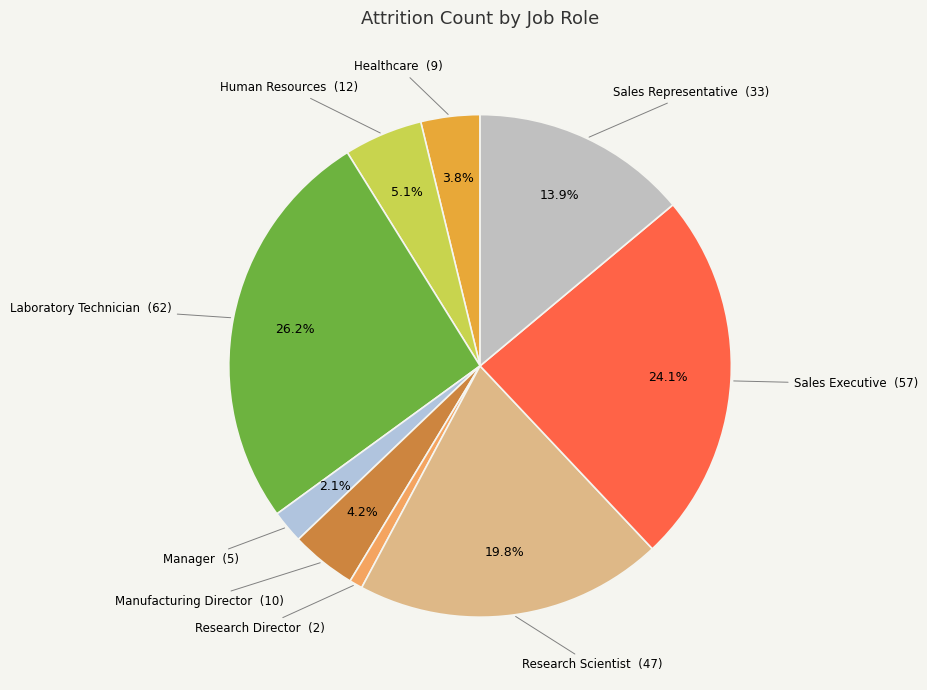

What percentage is the Human Resources slice, to the nearest percent?

5%